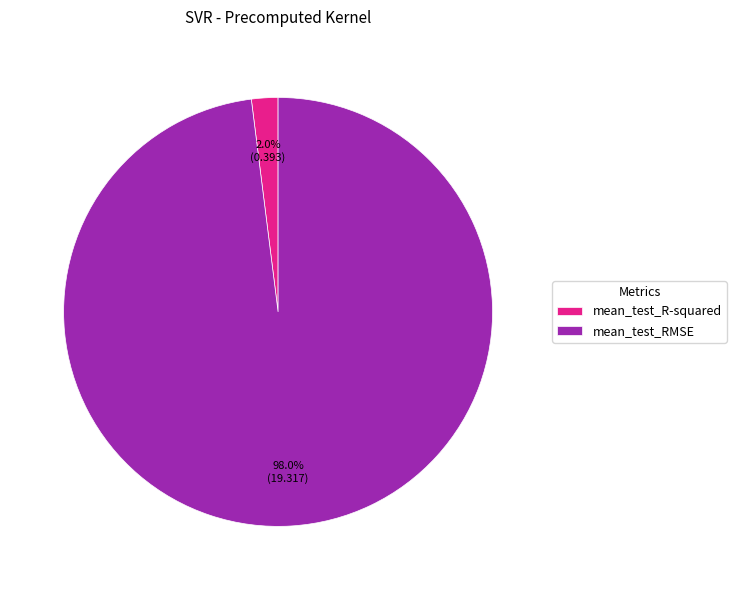

To the nearest percent, what portion does mean_test_RMSE represent?

98%